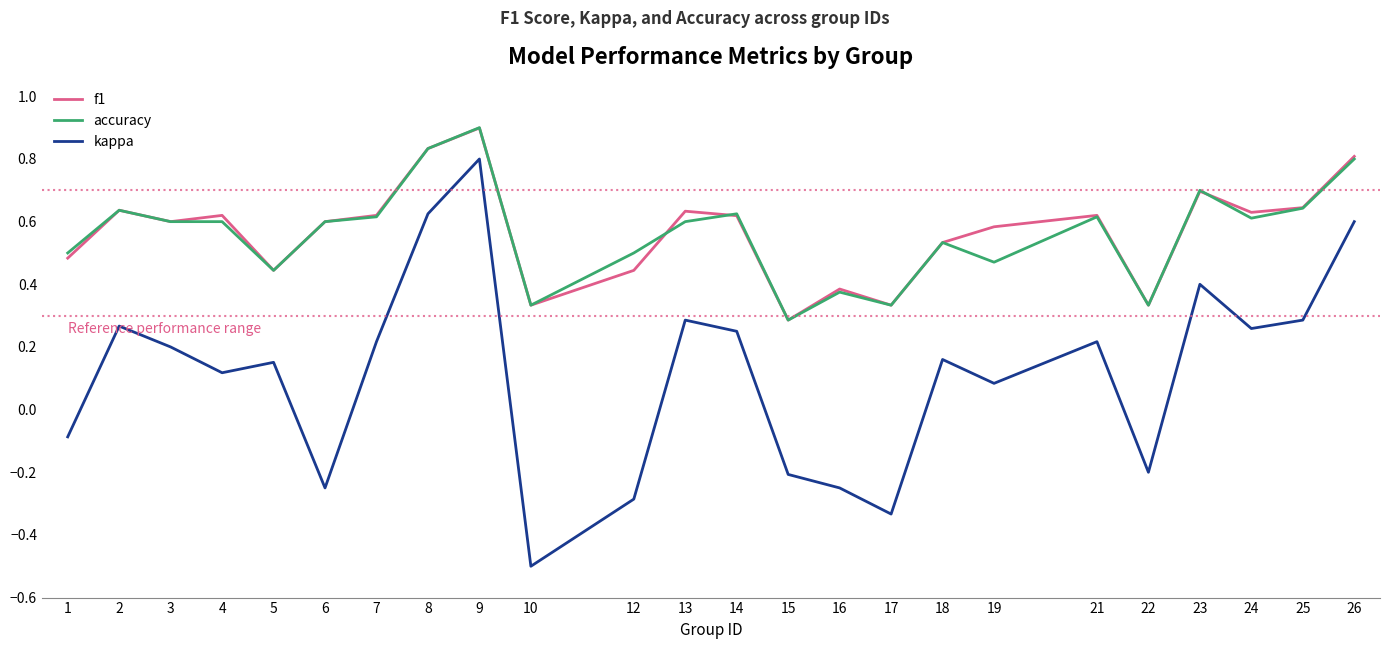

How many lines are shown in the chart?

3